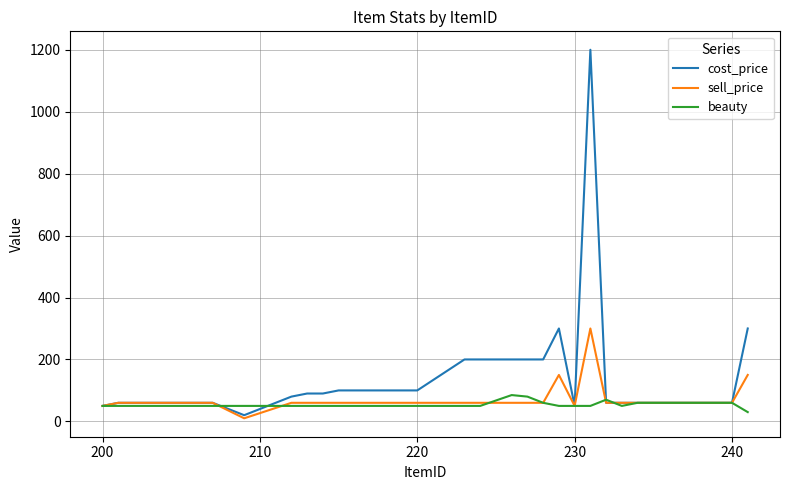

True or false: sell_price has more than 1 interior local peaks.

True